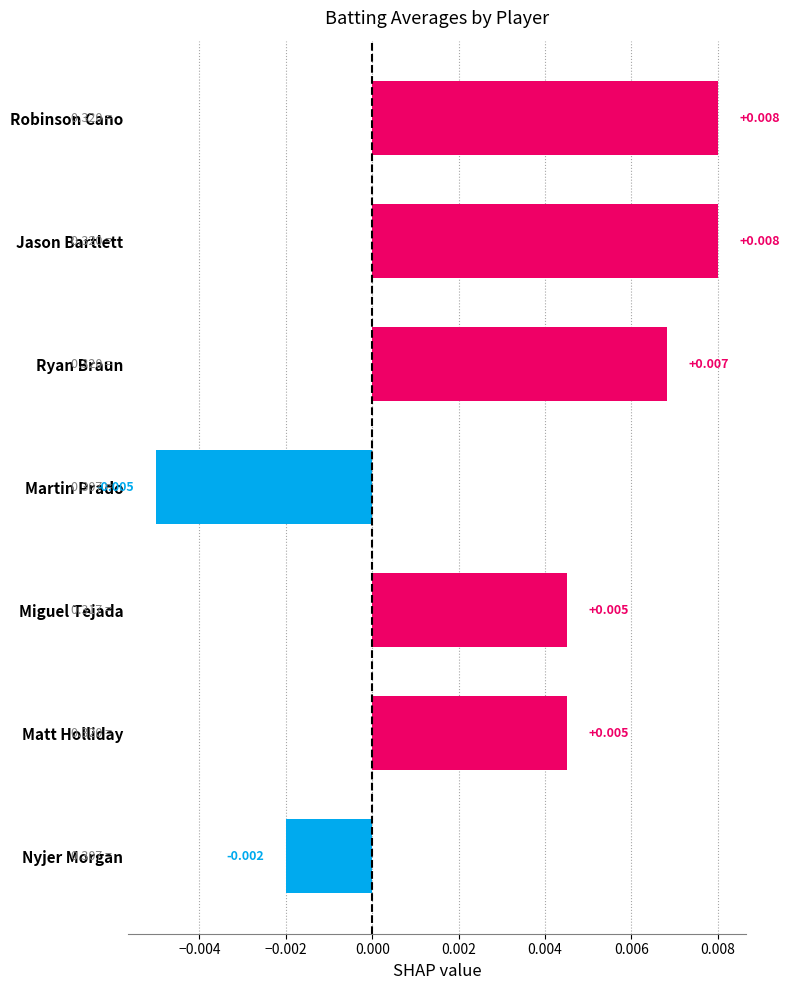

Which has a higher value, Jason Bartlett or Nyjer Morgan?

Jason Bartlett